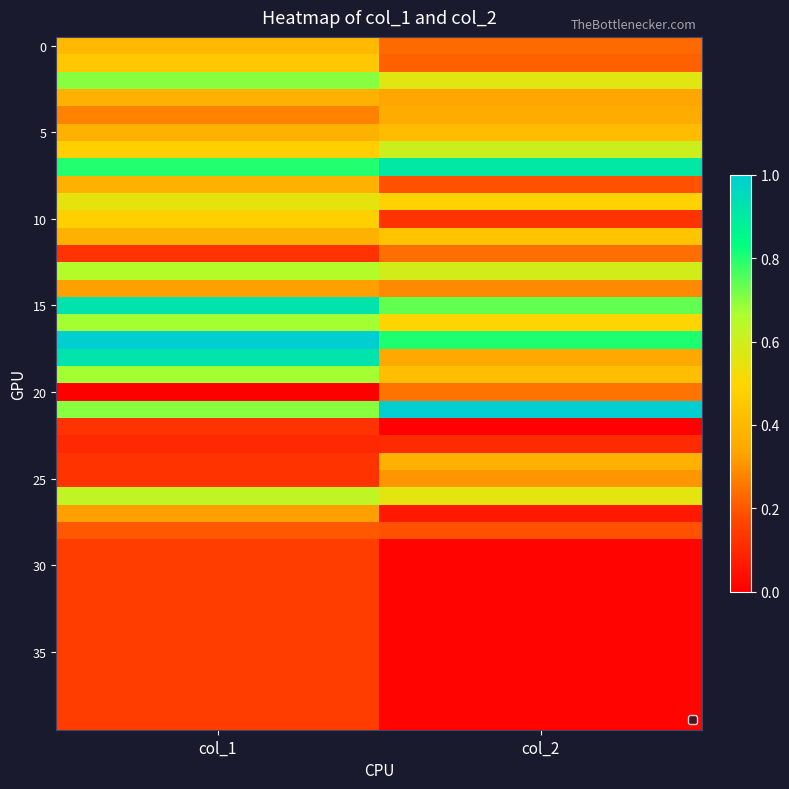

At how many categories does at least one series exceed 0?

2